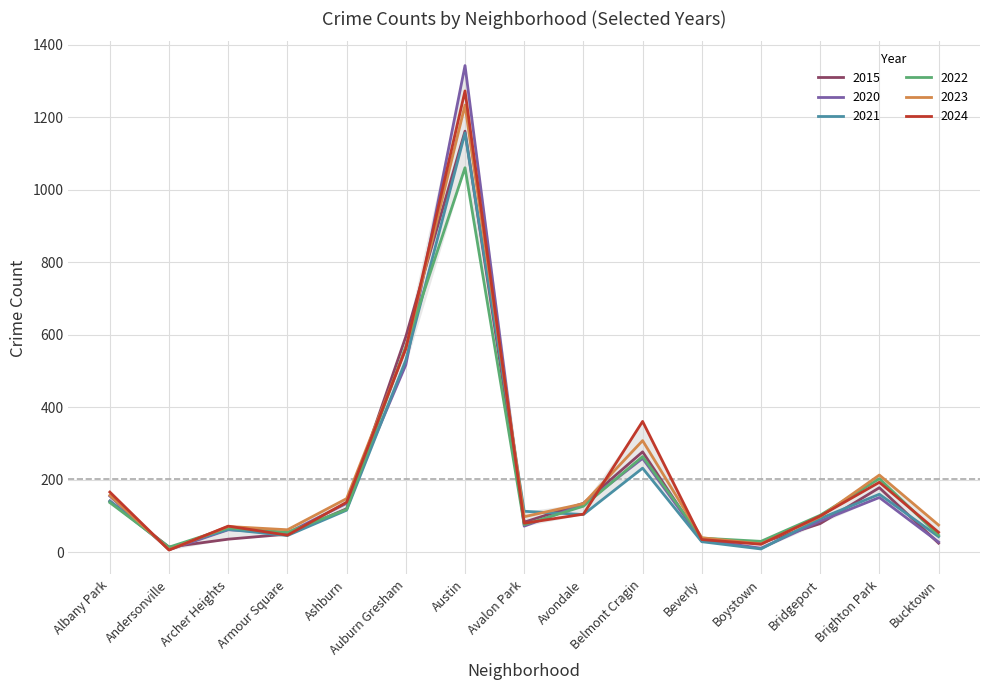

Where is 2020 nearest to the value 675?

Auburn Gresham